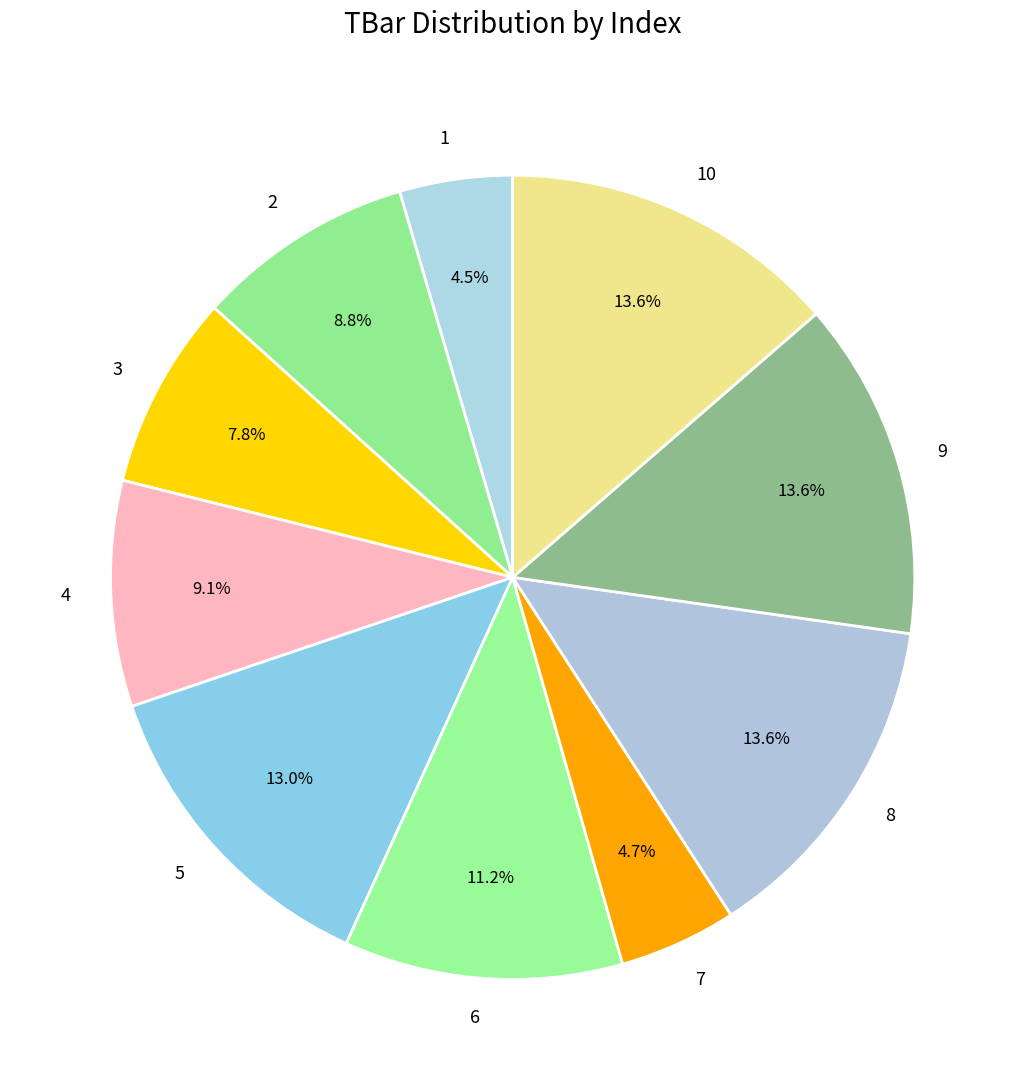

Combined, do 7 and 9 account for over 50%?

No